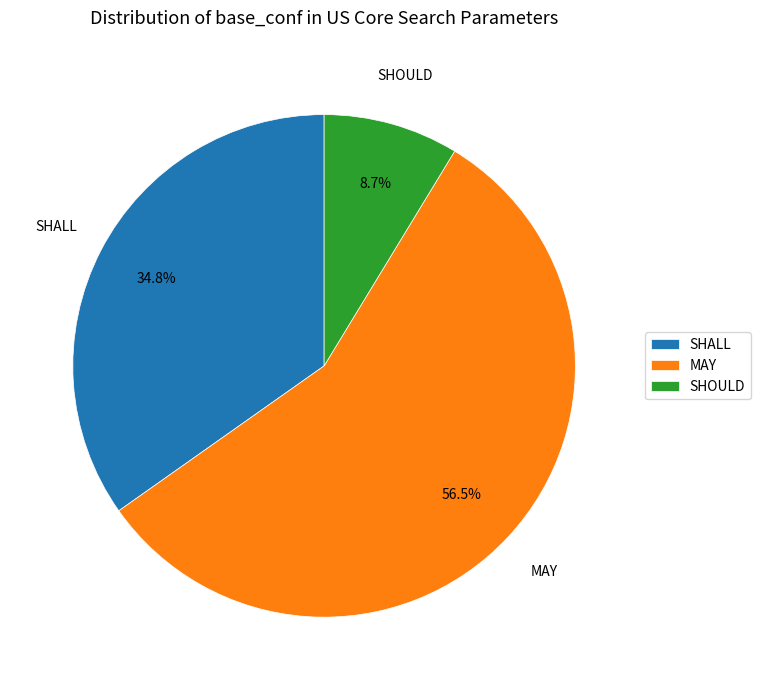

What is the ratio of the value at MAY to the value at SHOULD?

6.5